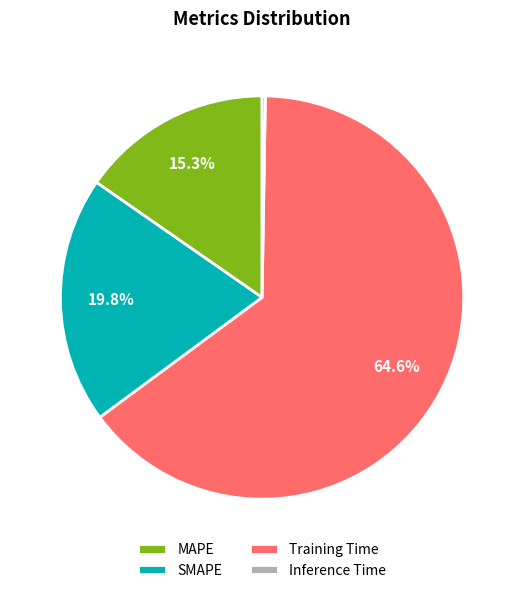

Is the sum of MAPE and Training Time greater than half?

Yes